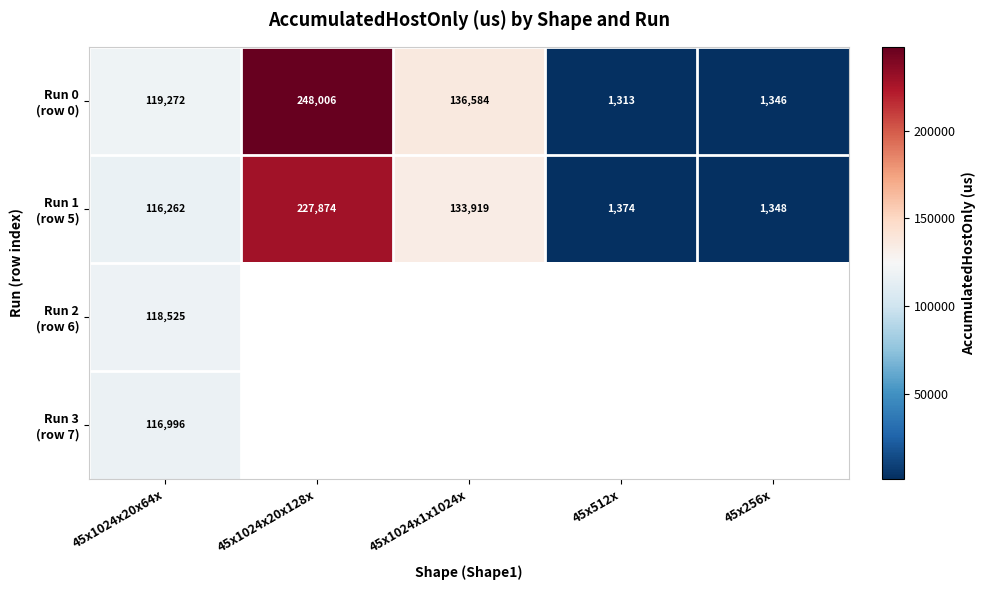

Rank the series by their maximum value, from highest to lowest.

Run 0 (row 0), Run 1 (row 5), Run 2 (row 6), Run 3 (row 7)